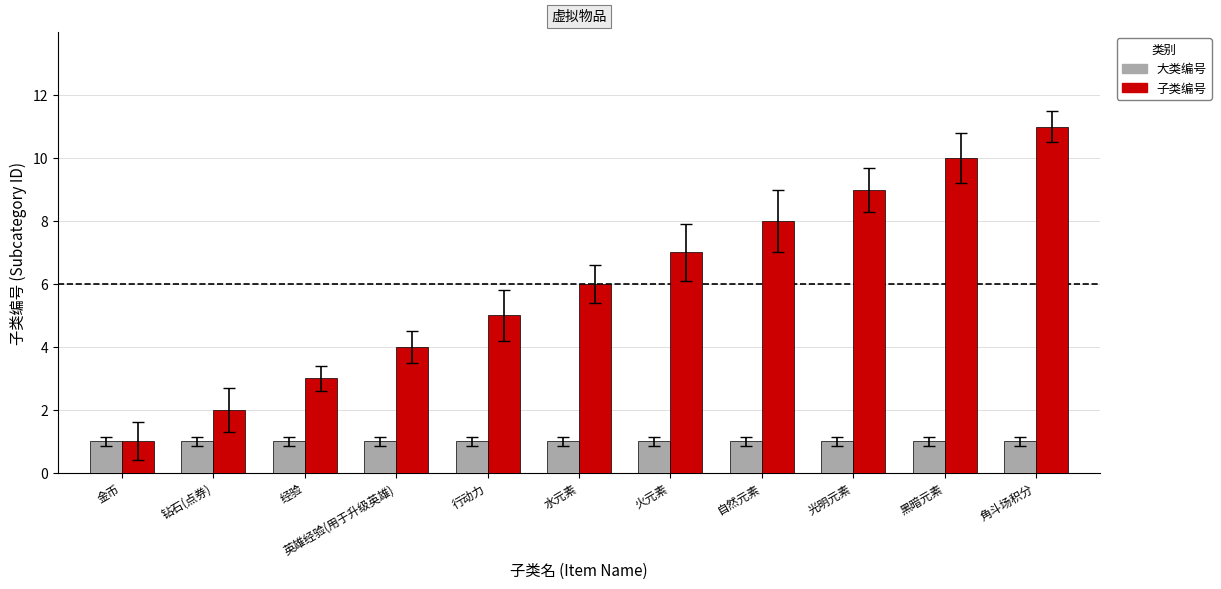

Is it true that 子类编号 equals 5 at 行动力?

True